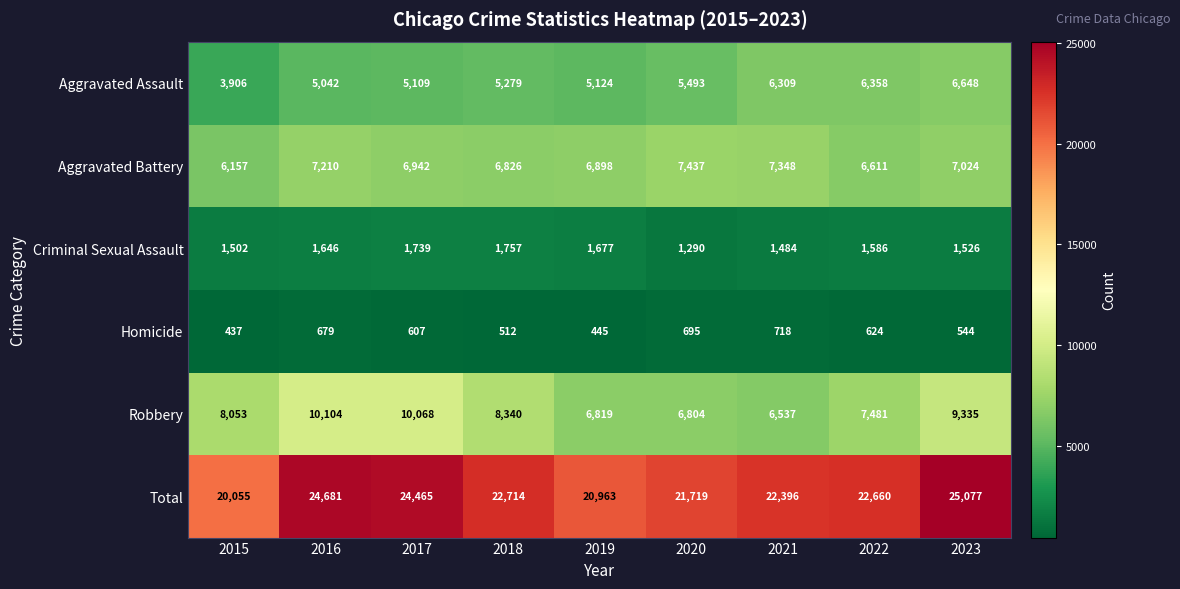

At which label does Aggravated Assault reach its peak?

2023